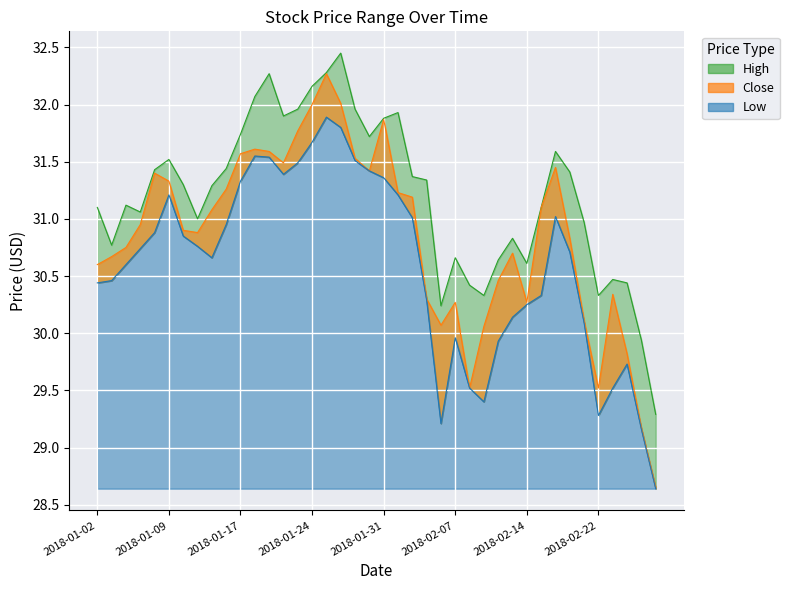

True or false: Close has more than 2 interior local peaks.

True